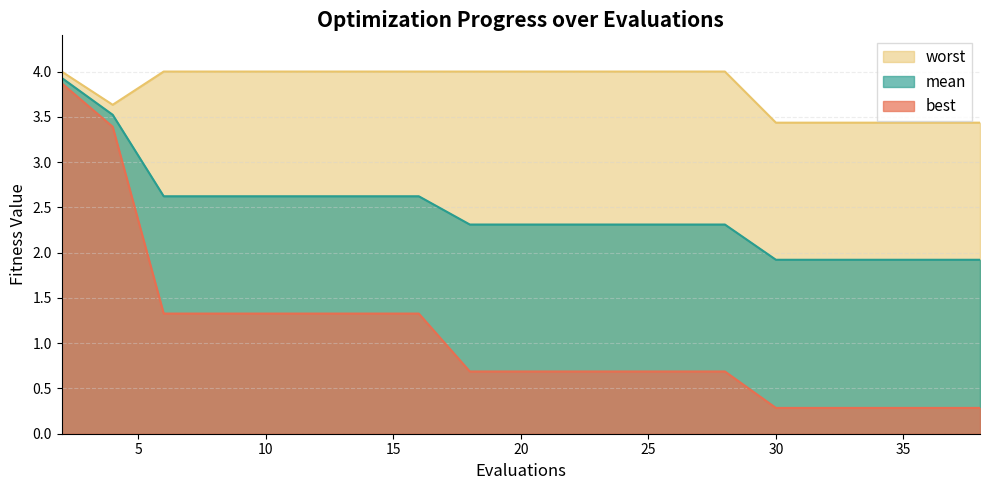

Rank the series at 10 from lowest to highest value.

best, mean, worst